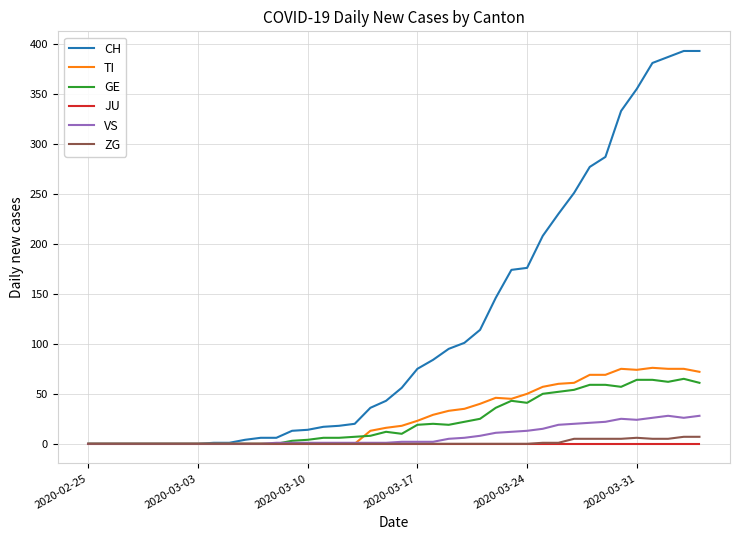

Which series has the largest total across all categories?

CH